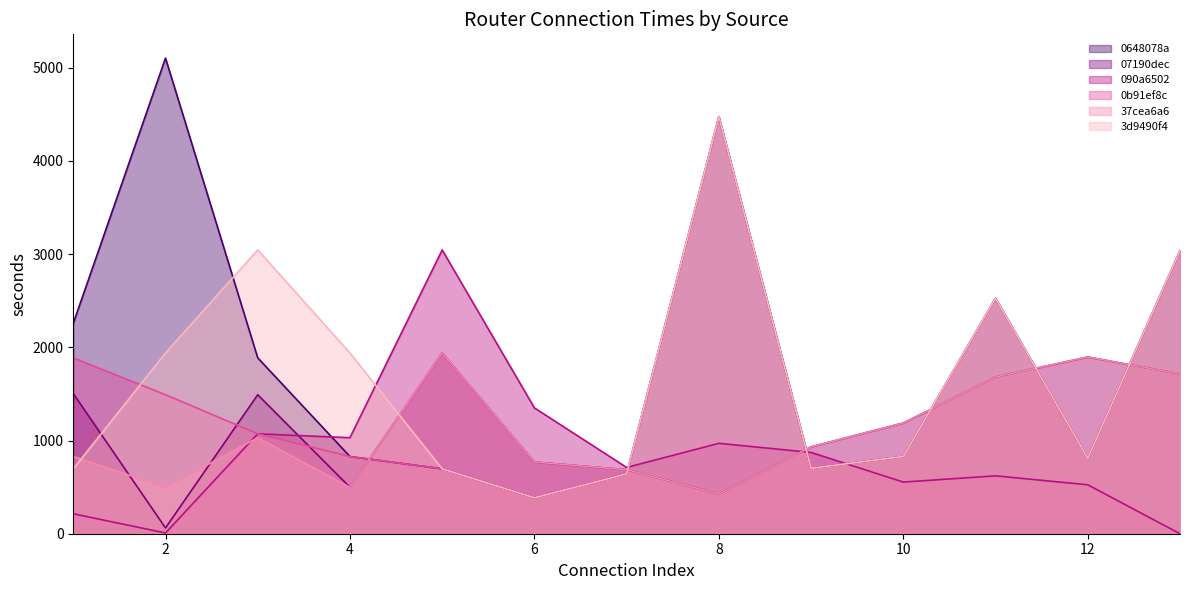

Between which two adjacent categories do 0b91ef8c and 3d9490f4 first intersect?

1 and 2